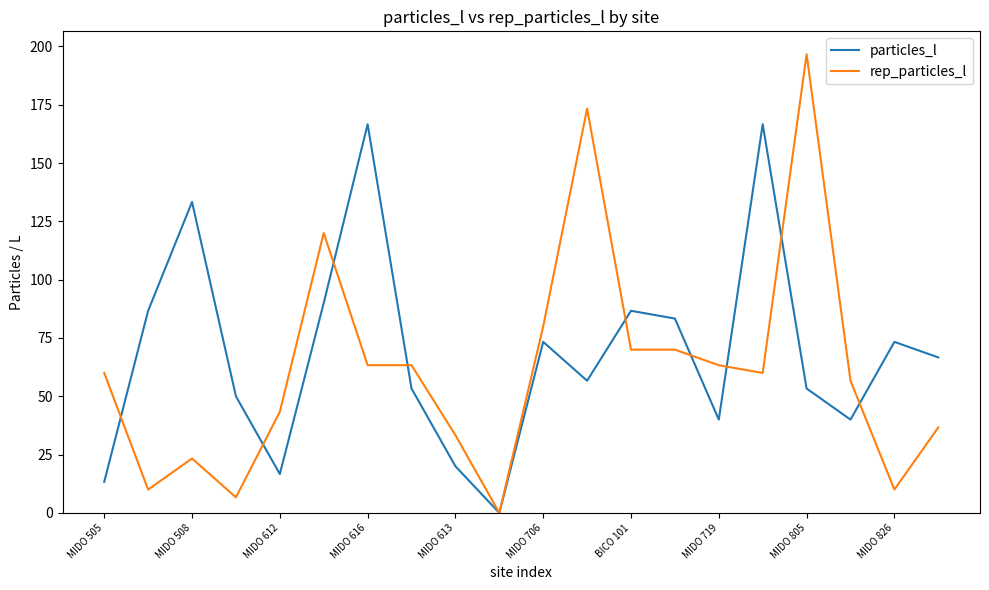

Which series has the widest spread of values?

rep_particles_l